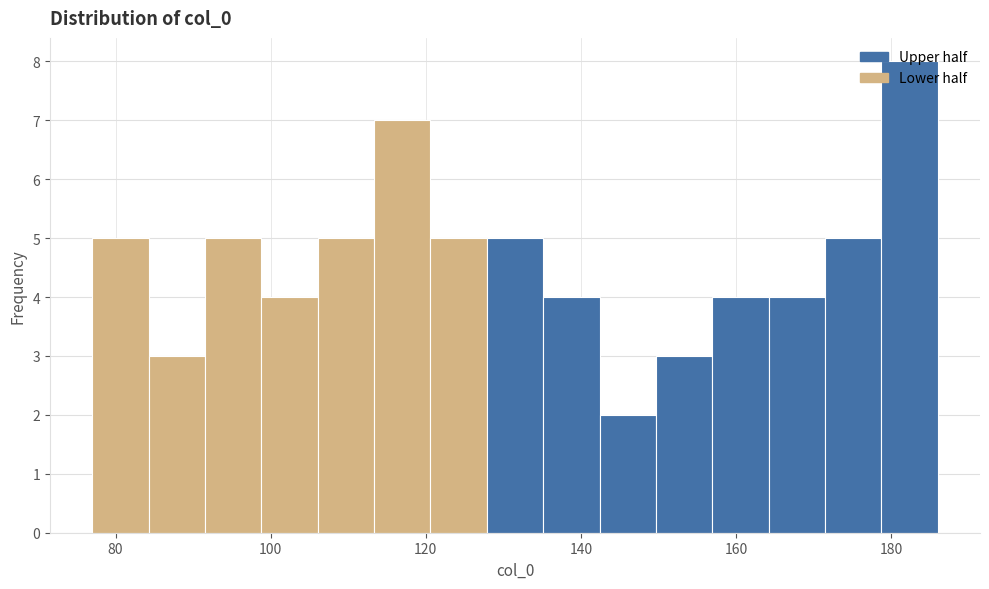

Read against the x-axis, roughly where is the centre of the tallest bar?

182